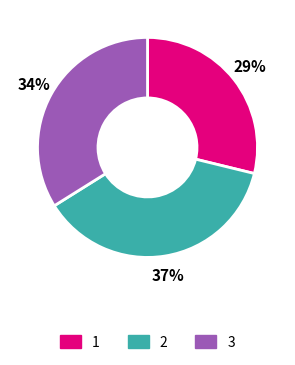

To the nearest percent, what is the average slice percentage?

33%